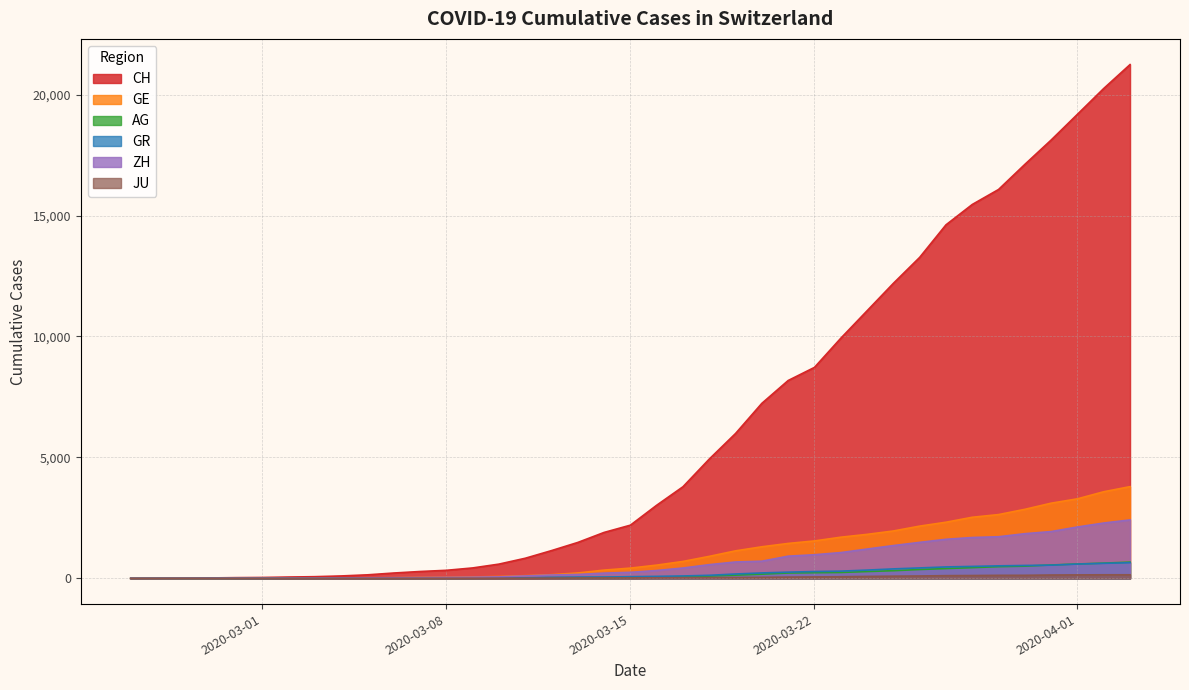

Which series has the largest total across all categories?

CH